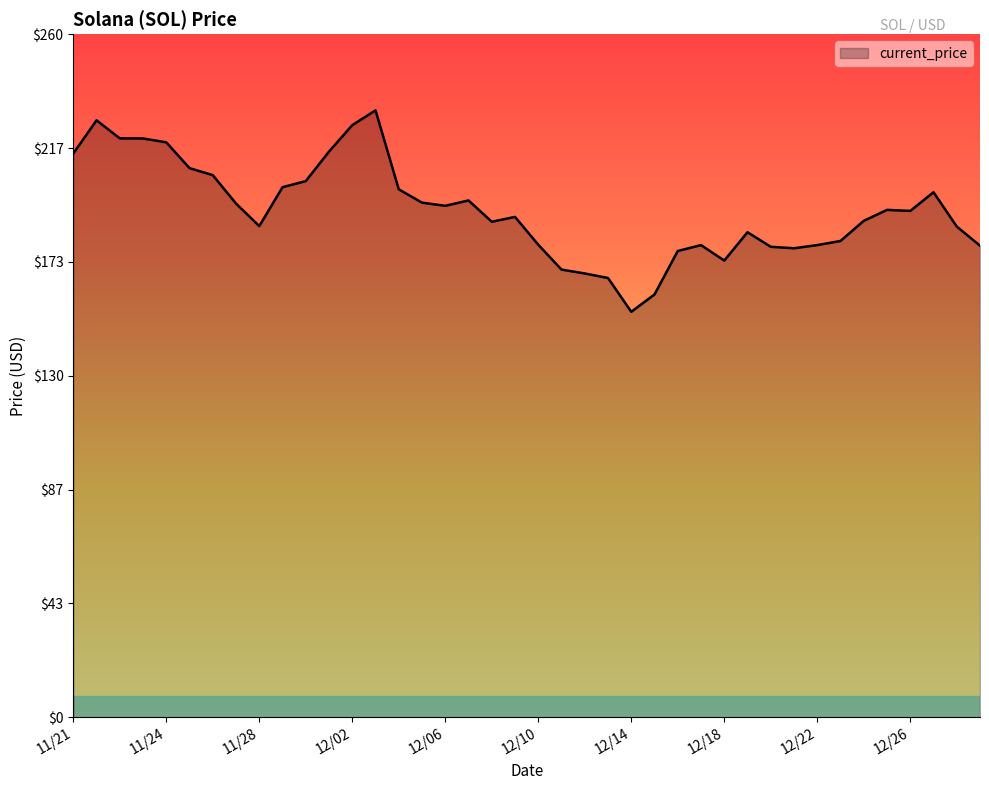

What is the greatest value displayed?

231.0